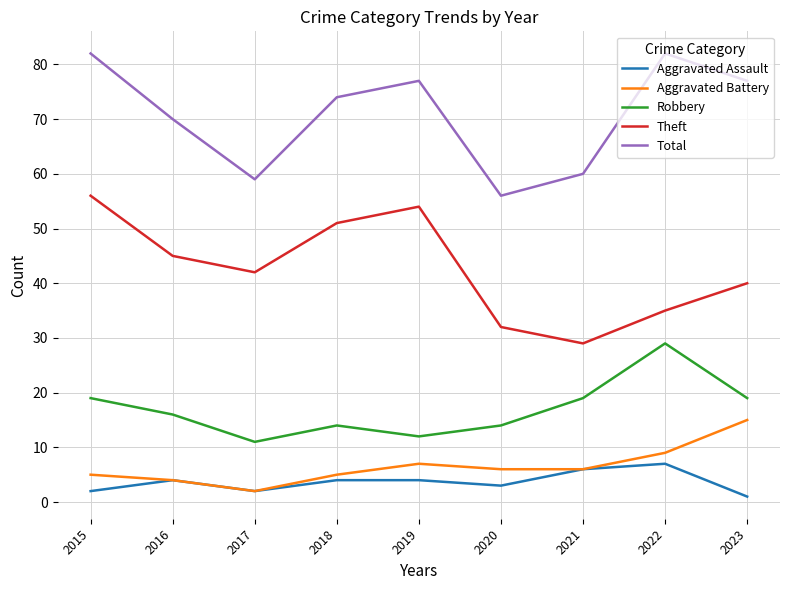

Is the value of Total at 2017 greater than the value of Aggravated Assault at 2022?

Yes